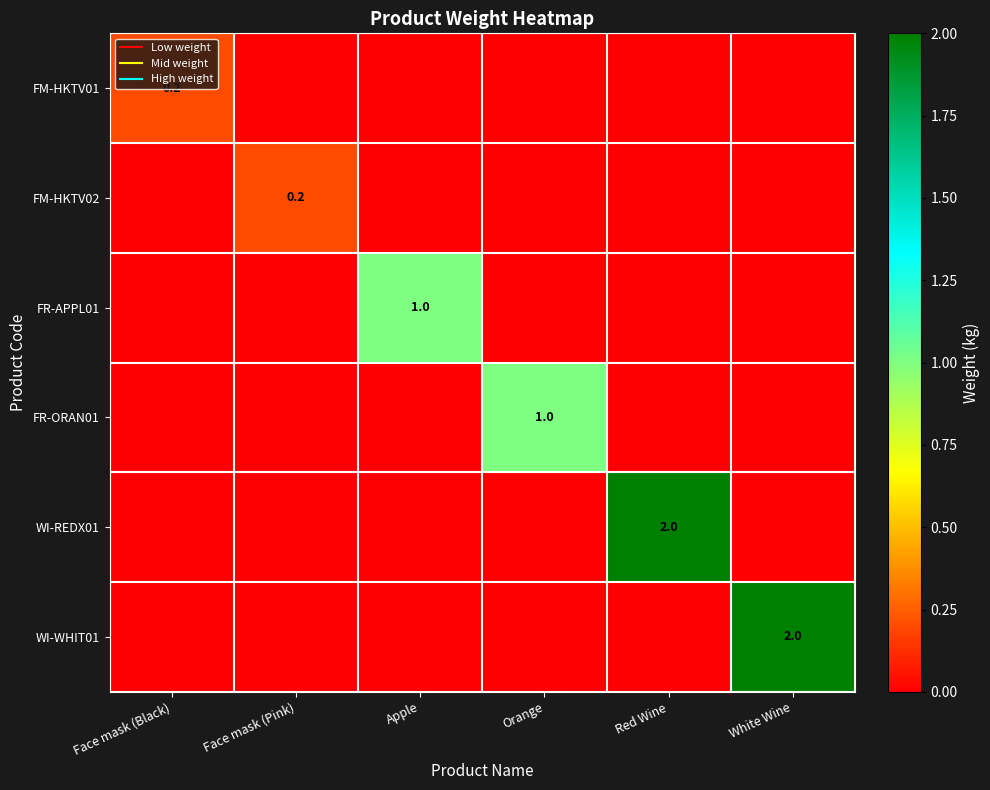

Which series has the largest range (max minus min)?

WI-REDX01